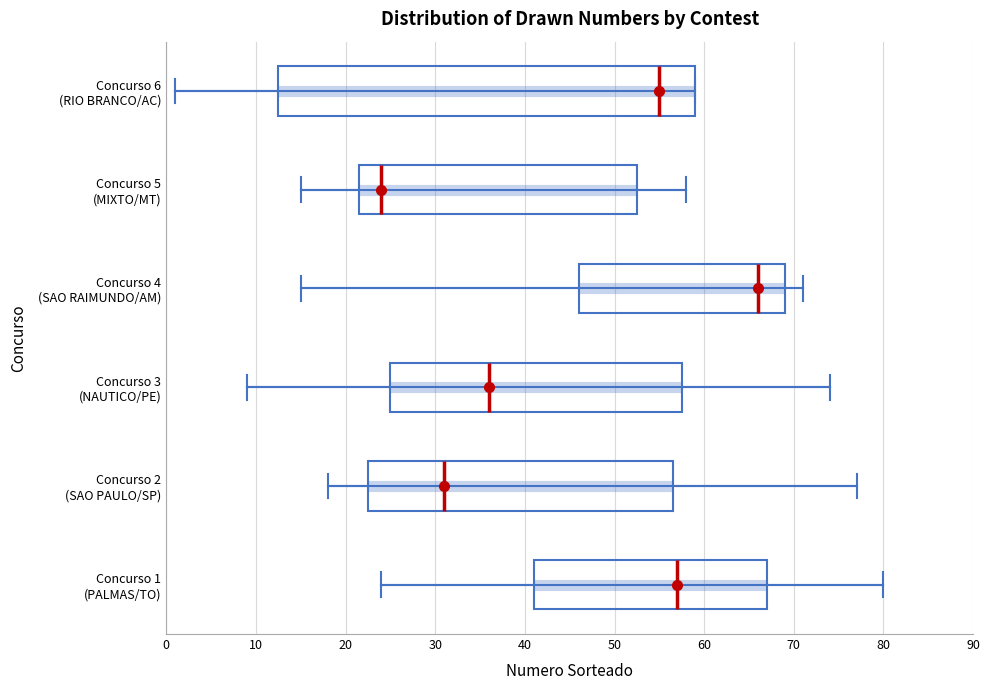

Where is the left edge of the box for Concurso 4 (SAO RAIMUNDO/AM) on the x-axis? The values are not printed on the chart, so give them approximately, as read against the axis.

46